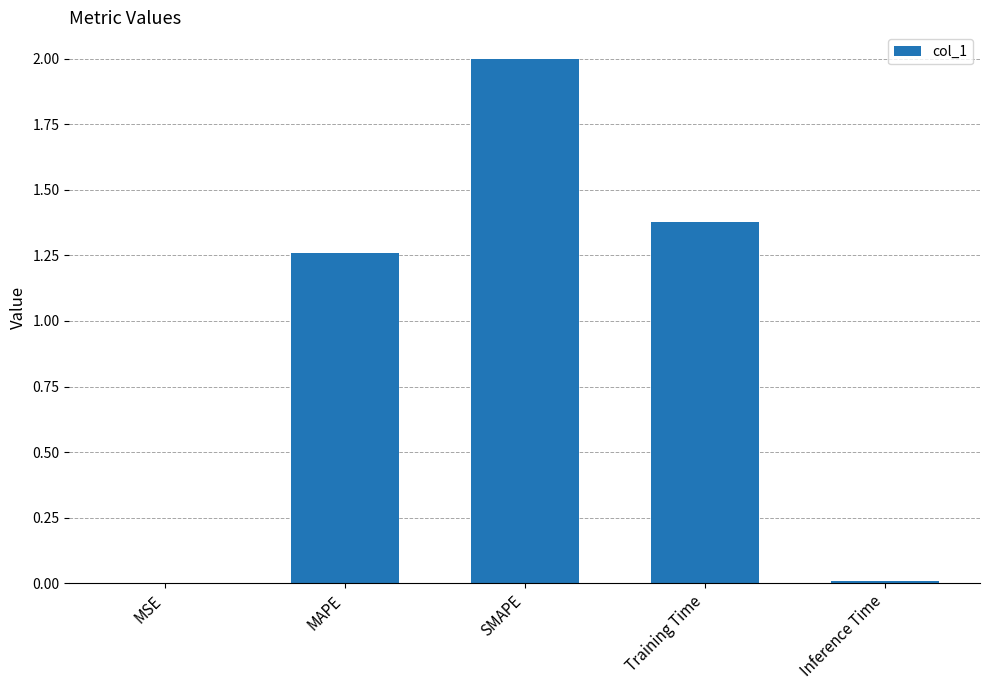

Which has a higher value, SMAPE or Inference Time?

SMAPE